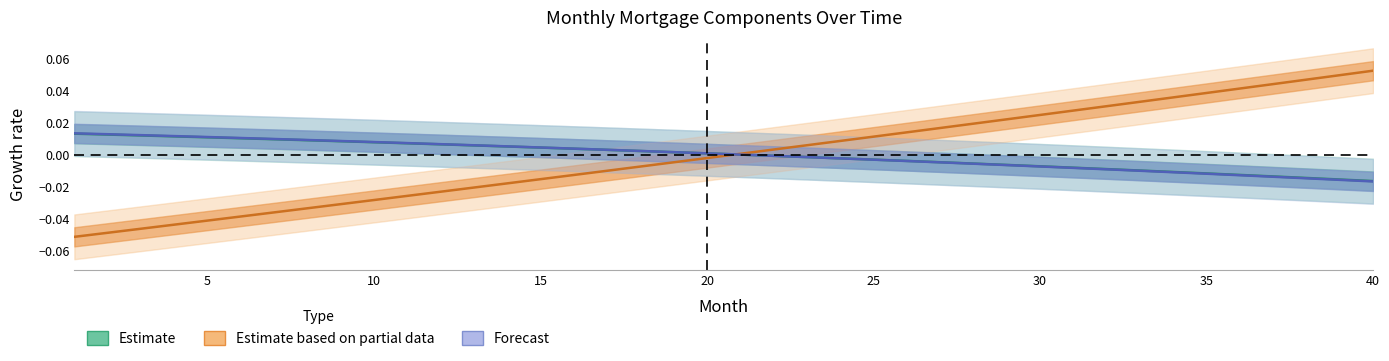

Which series has the largest total across all categories?

Estimate based on partial data